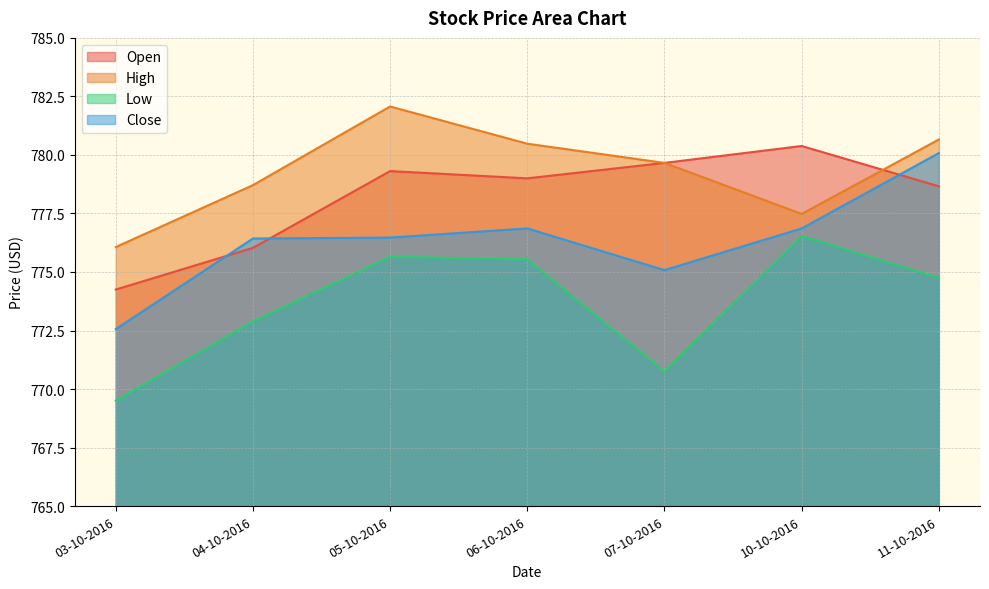

How many categories are shown in the chart?

7